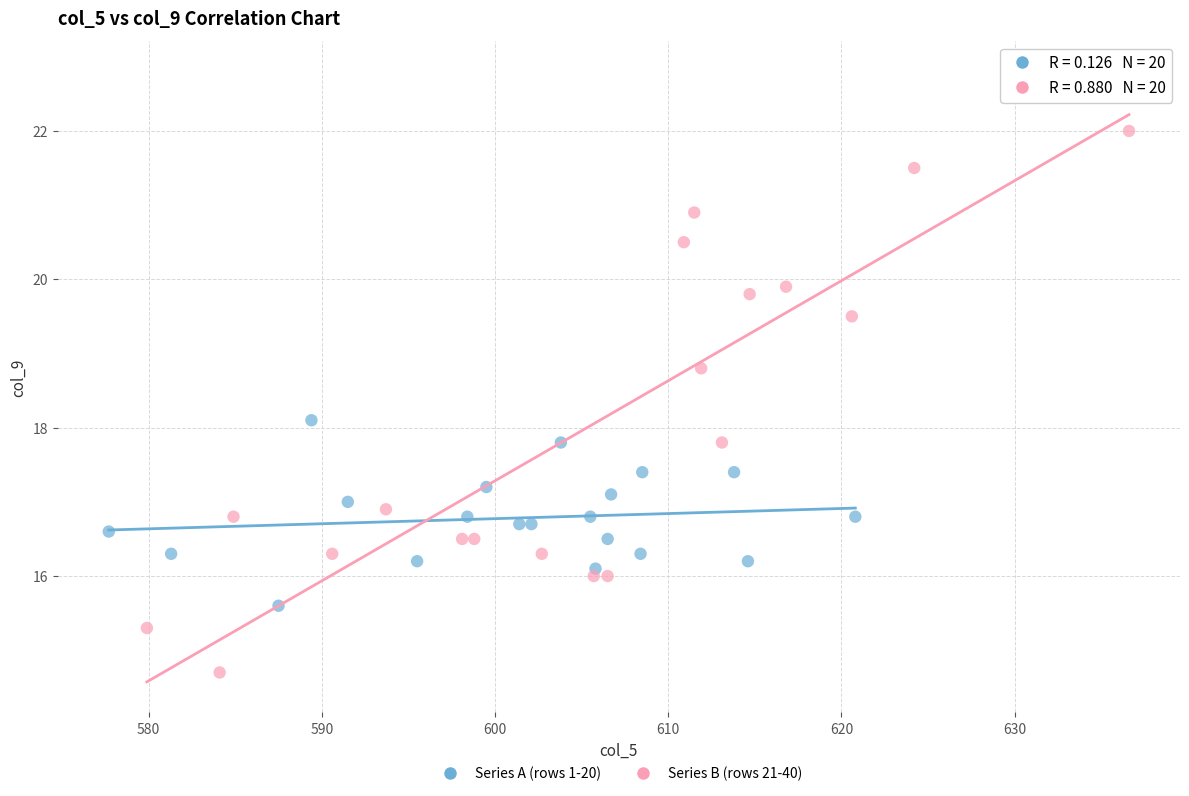

What are all the series names shown in the legend?

Series A (rows 1-20), Series B (rows 21-40)